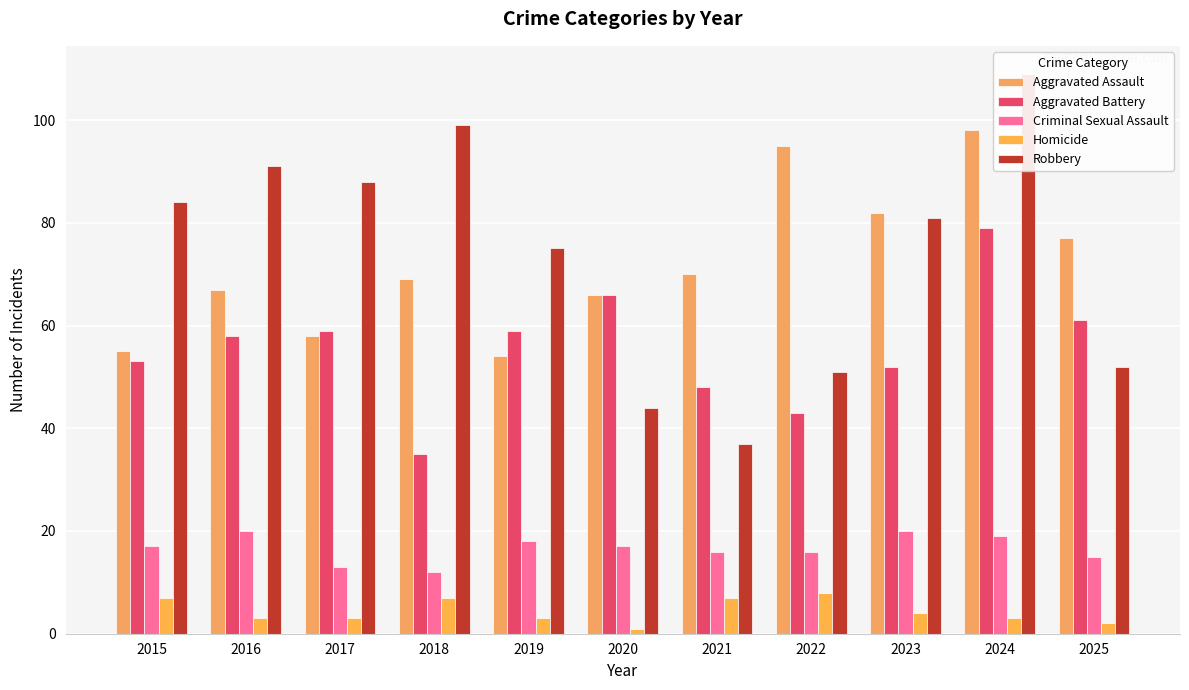

What is the total value across all series at 2020?

194